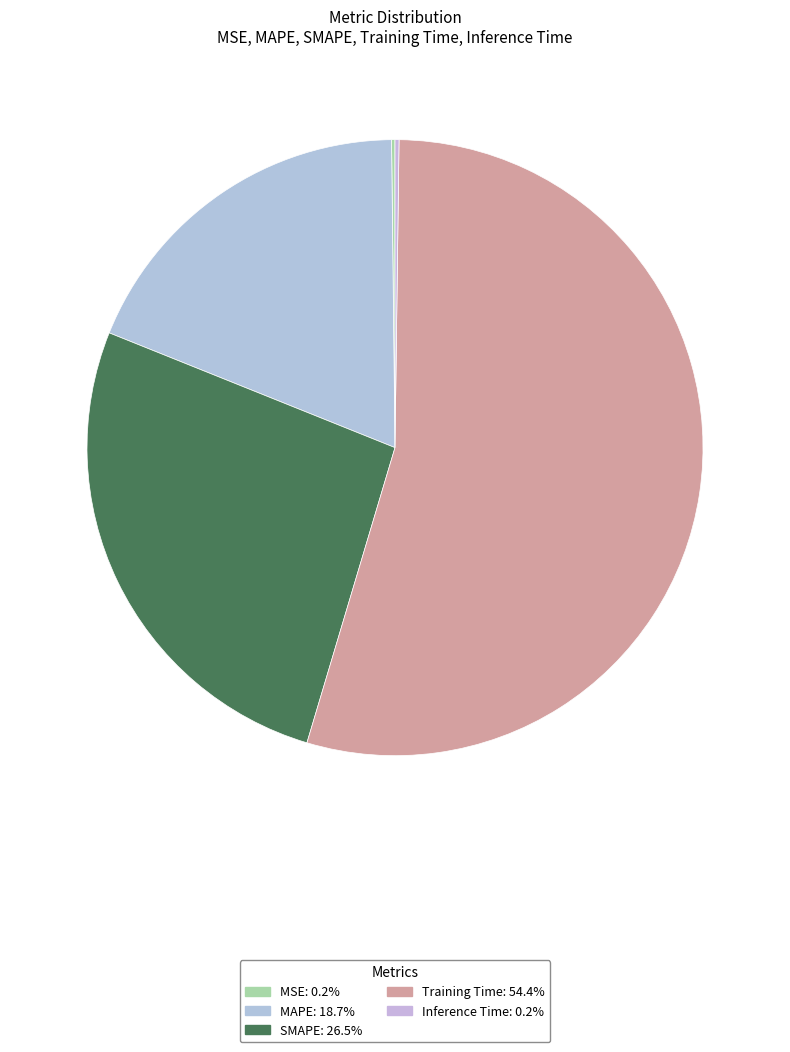

What percentage is the Training Time slice, to the nearest percent?

54%